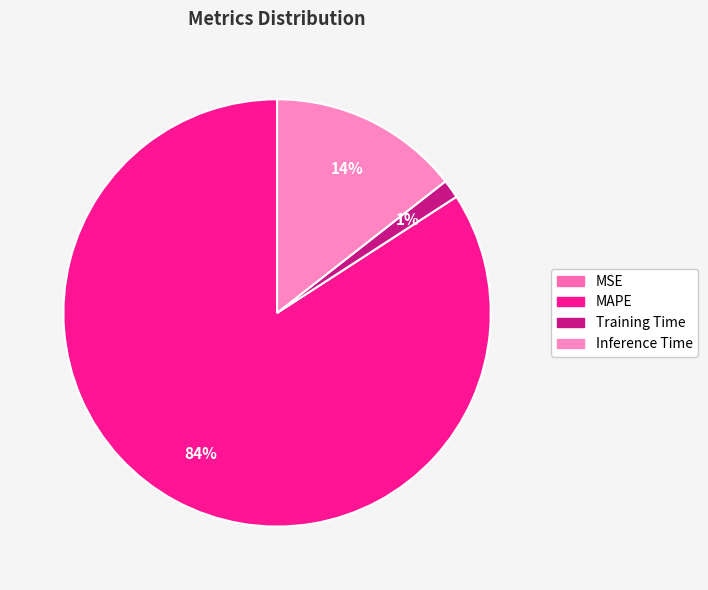

Which category has the smallest portion of the pie?

MSE